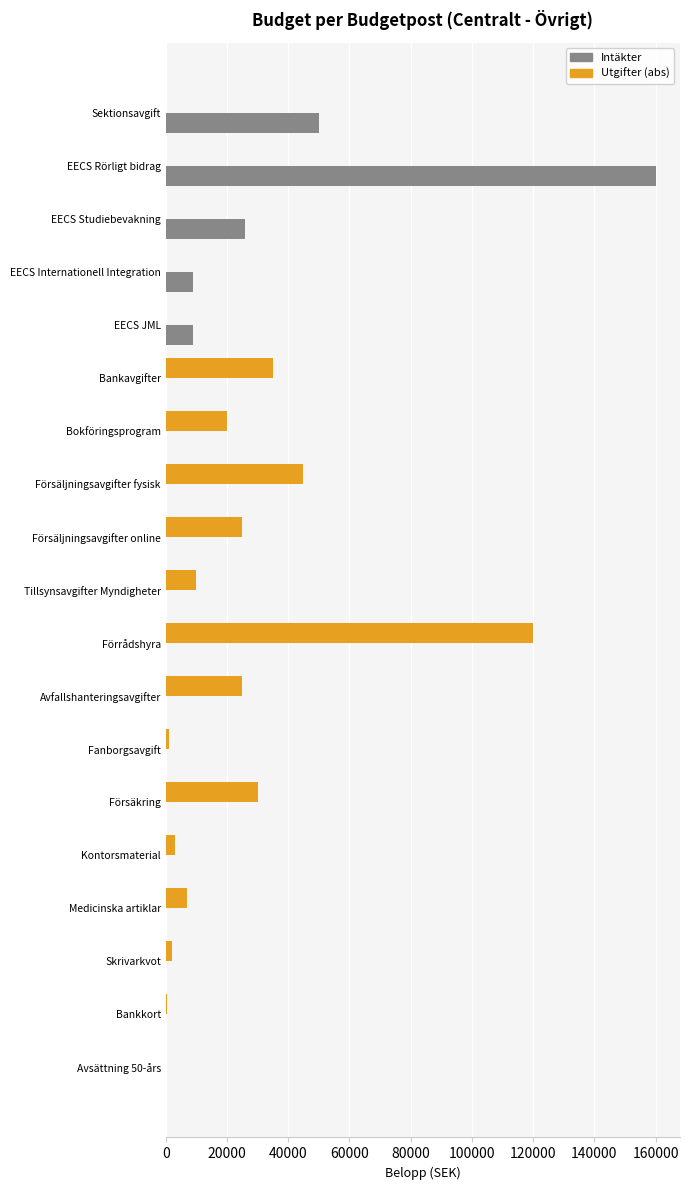

Is the value of Intäkter at Sektionsavgift greater than the value of Utgifter (abs) at Försäljningsavgifter fysisk?

Yes